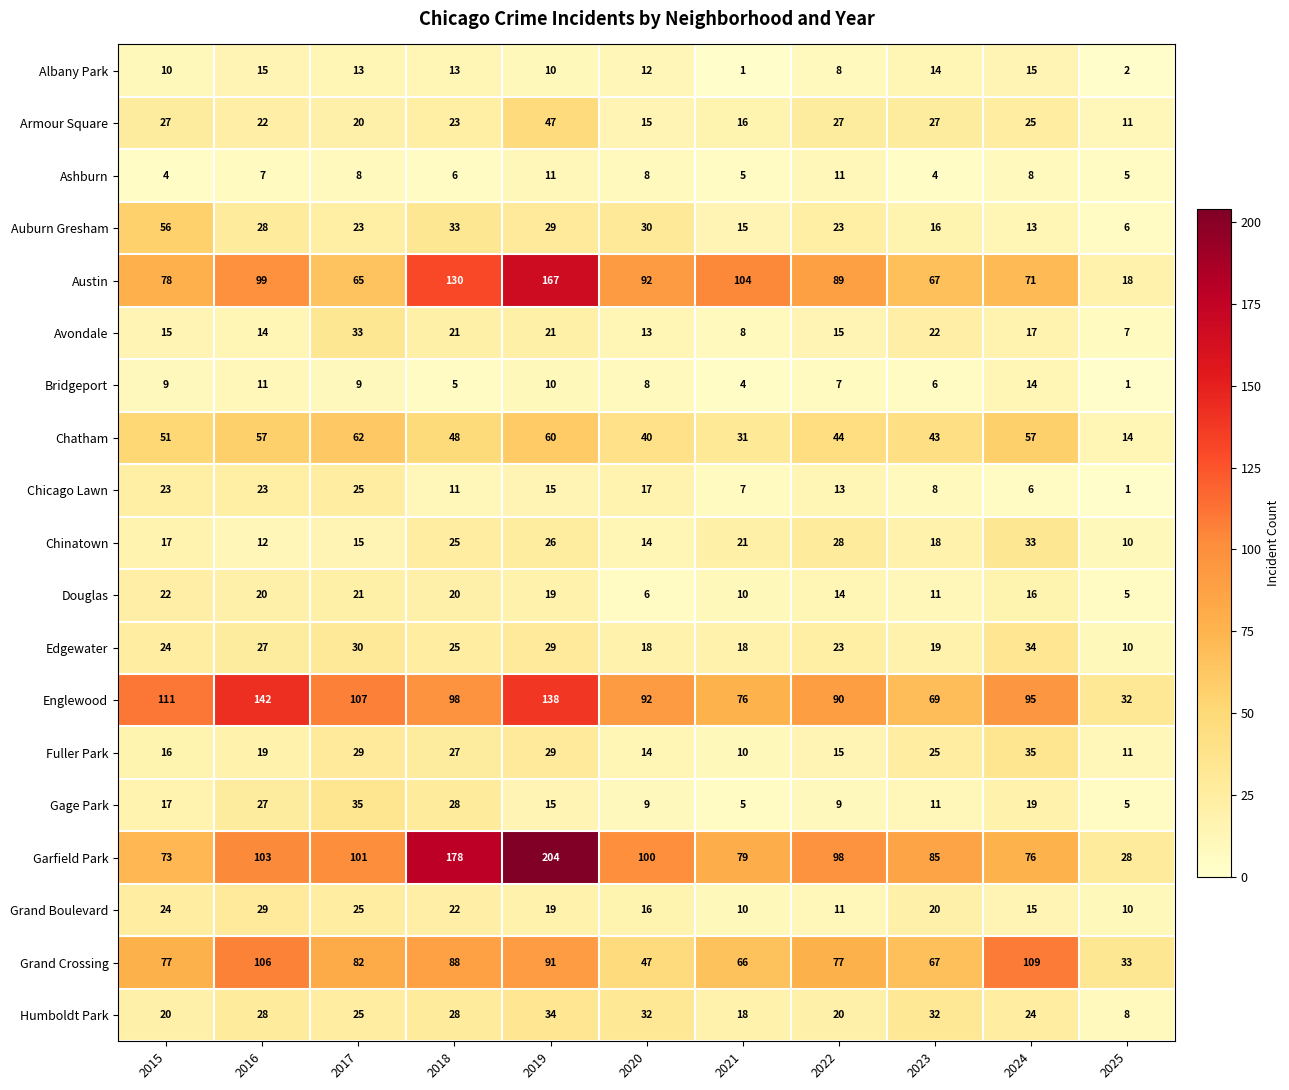

Rank the categories by Austin value from highest to lowest.

2019, 2018, 2021, 2016, 2020, 2022, 2015, 2024, 2023, 2017, 2025